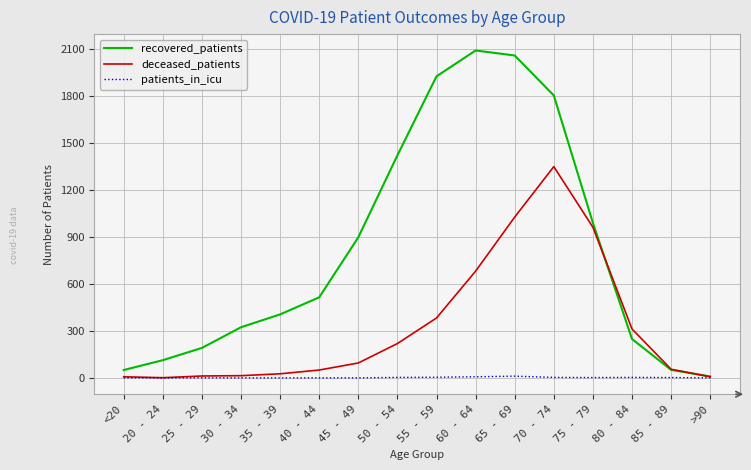

What is the difference between the second highest and second lowest values in the recovered_patients series?

2007